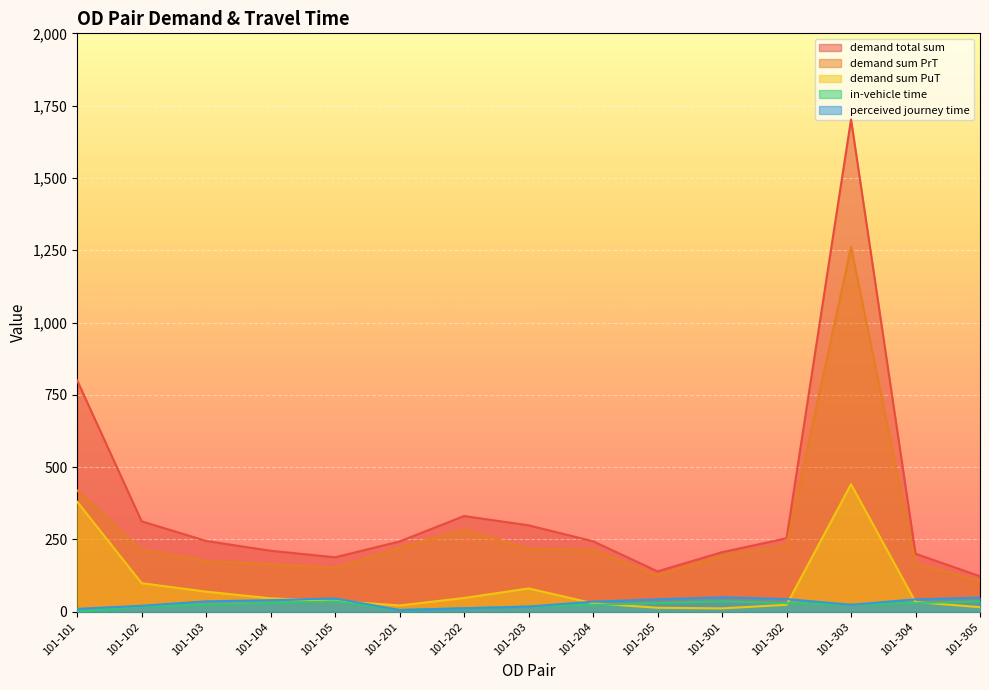

Which label corresponds to the largest value in the chart?

101-303